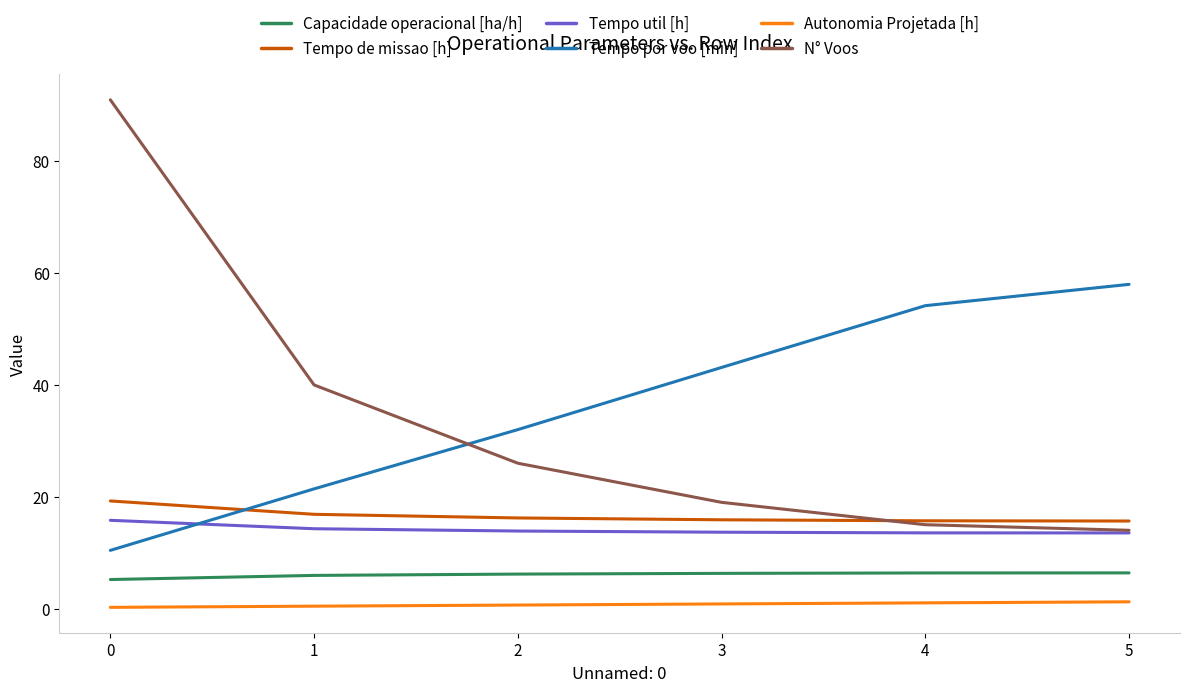

After their last crossing, which series has the higher values: N° Voos or Tempo por voo [min]?

Tempo por voo [min]